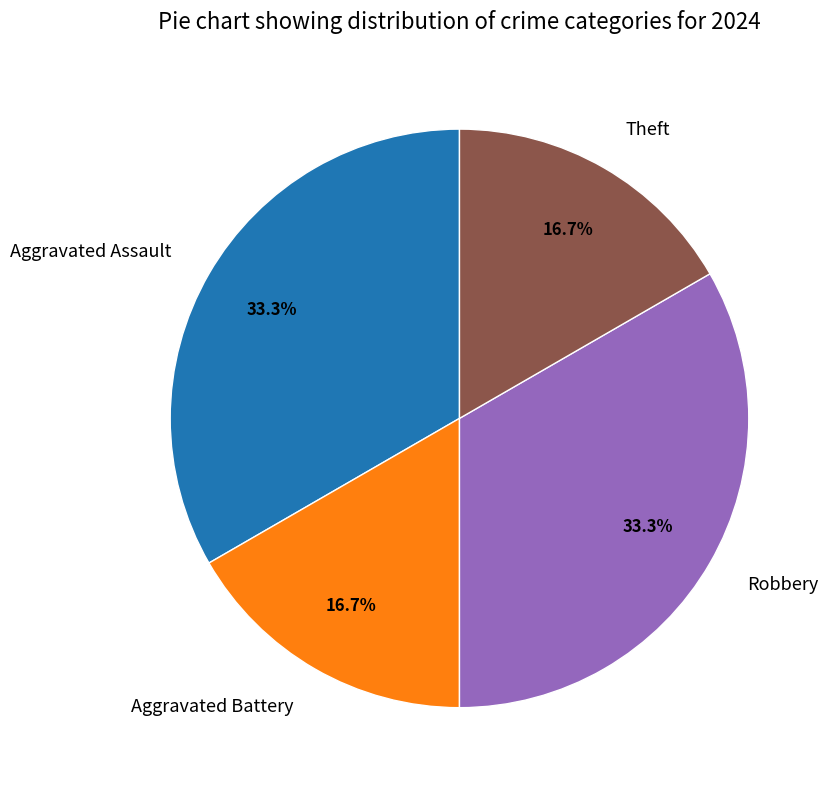

Approximately how many times larger is the value at Robbery compared to Aggravated Assault?

1.0